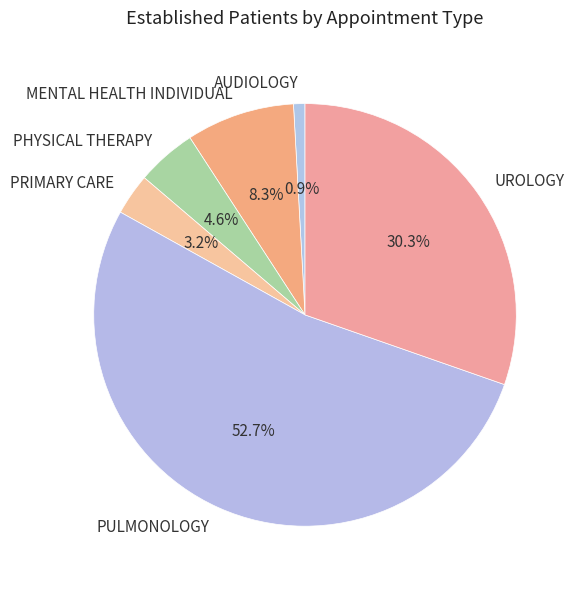

To the nearest percent, what is the difference between the largest and smallest slice percentages?

52%